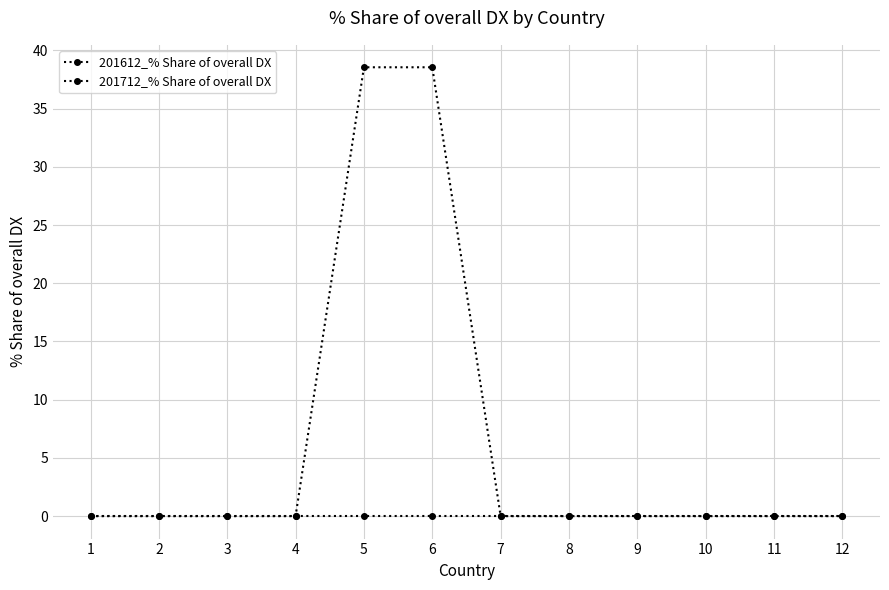

Rank the series by their average value, from highest to lowest.

201712_% Share of overall DX, 201612_% Share of overall DX